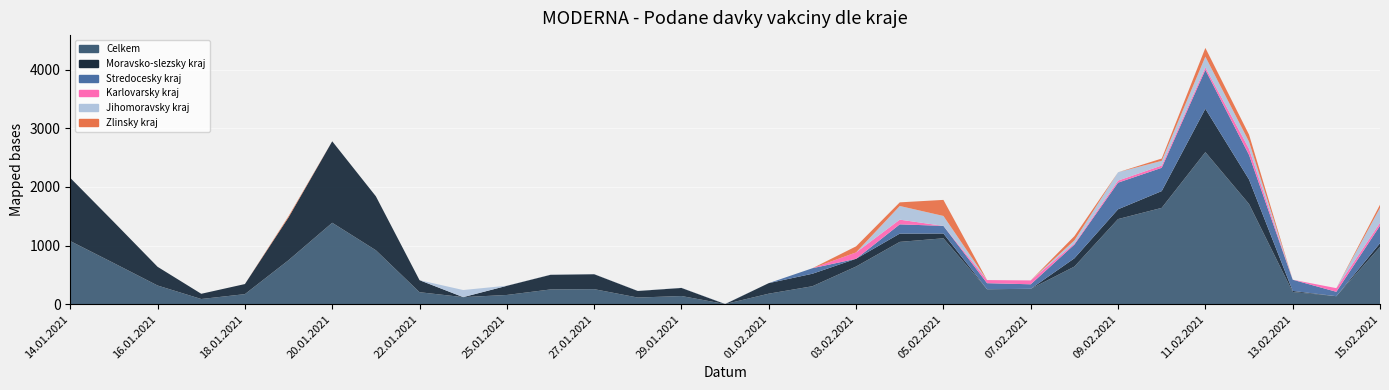

Reading left to right, transcribe all the data shown in this chart.

Celkem: 1077	700	319	89	172	751	1389	920	205	121	158	252	257	114	140	3	180	307	643	1063	1124	256	263	642	1452	1643	2593	1709	209	137	977
Moravsko-slezsky kraj: 1077	700	319	89	172	731	1389	920	205	0	156	250	255	112	138	0	180	213	132	141	82	0	0	141	167	286	740	418	18	0	64
Stredocesky kraj: 0	0	0	0	0	0	0	0	0	0	0	0	0	0	0	1	0	94	0	158	130	103	77	234	454	397	663	419	191	75	298
Karlovarsky kraj: 0	0	0	0	0	0	0	0	0	0	0	0	0	0	0	0	0	0	109	80	0	53	66	19	35	39	42	104	0	62	48
Jihomoravsky kraj: 0	0	0	0	0	0	0	0	0	121	2	2	2	2	2	2	0	0	0	233	169	0	0	52	142	80	183	121	0	0	256
Zlinsky kraj: 0	0	0	0	0	20	0	0	0	0	0	0	0	0	0	0	0	0	103	62	274	0	0	73	0	39	149	121	0	0	54